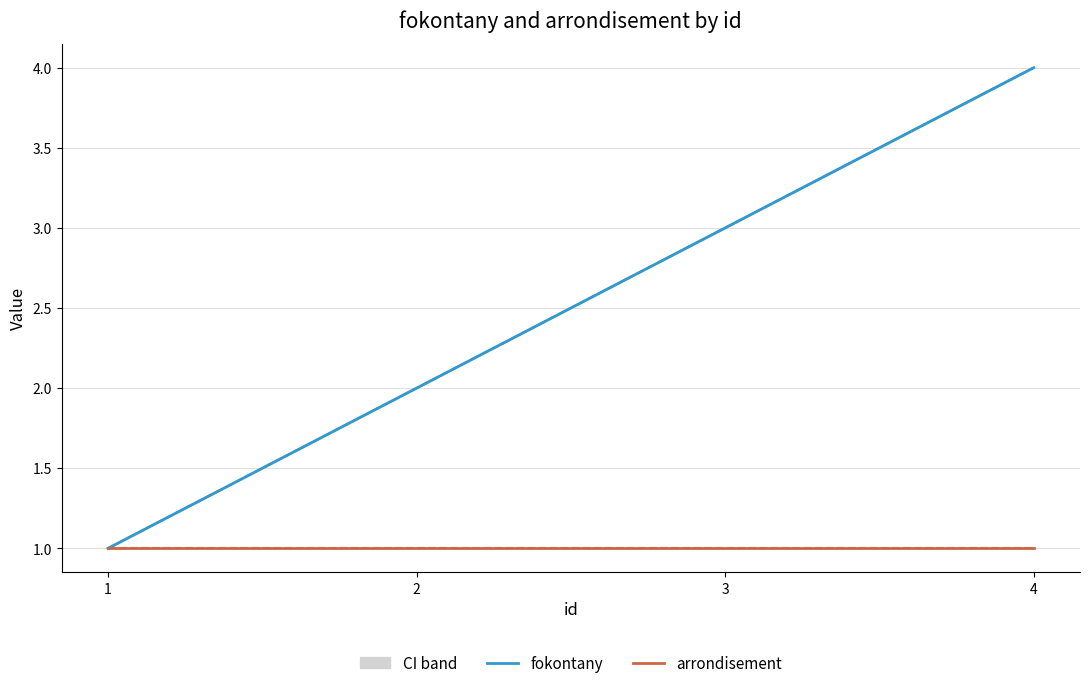

Is the value of fokontany at 1 greater than the value of arrondisement at 4?

No